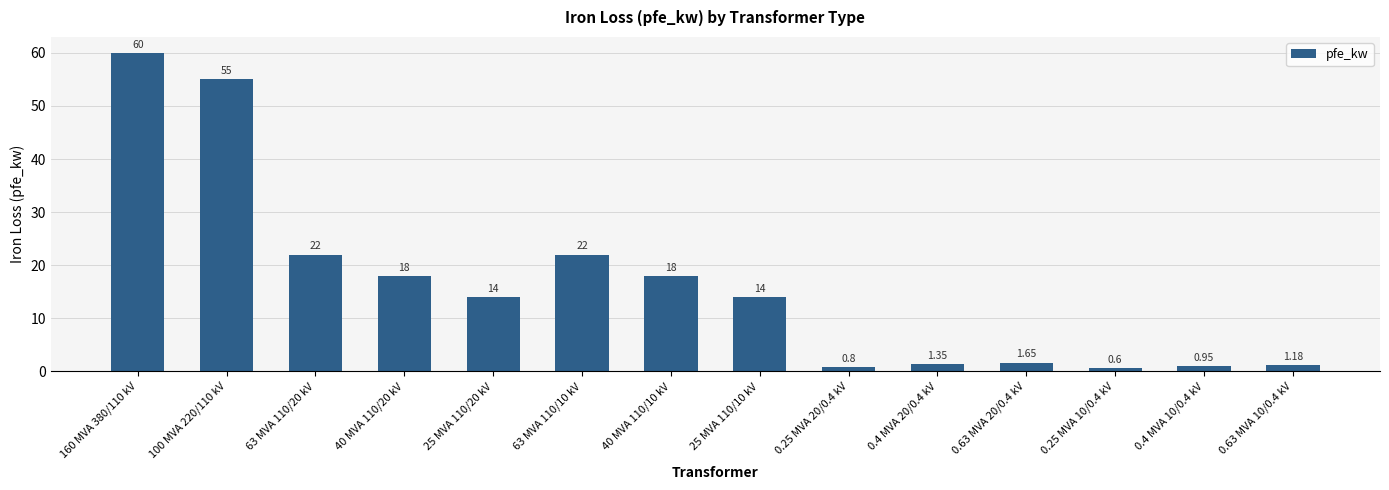

Which has a higher value, 0.63 MVA 20/0.4 kV or 40 MVA 110/10 kV?

40 MVA 110/10 kV